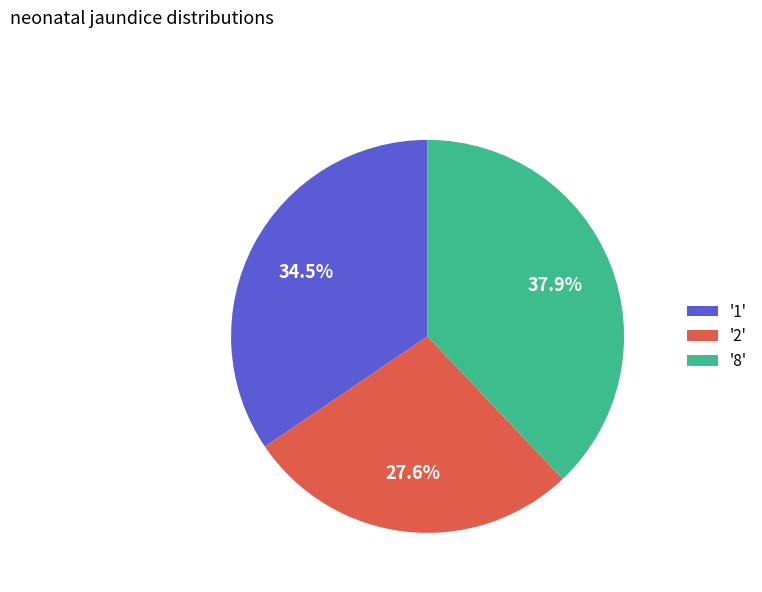

Rank the categories by value from highest to lowest.

'8', '1', '2'